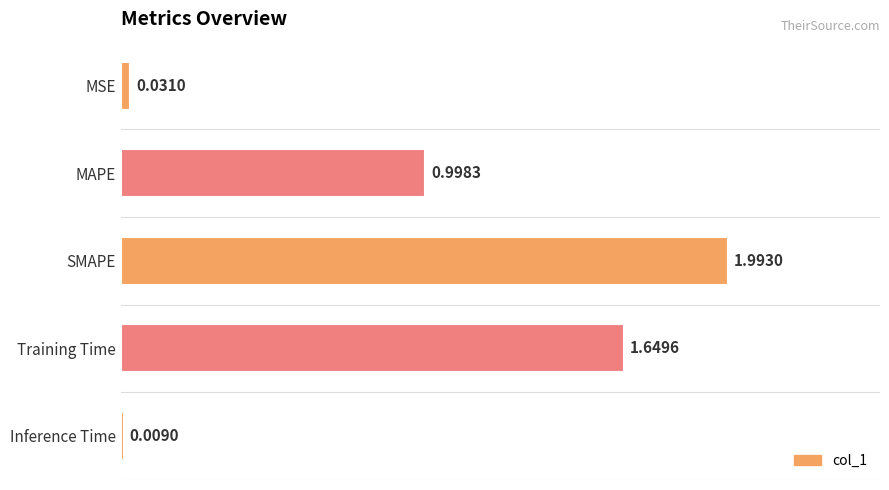

Which label corresponds to the largest value in the chart?

SMAPE